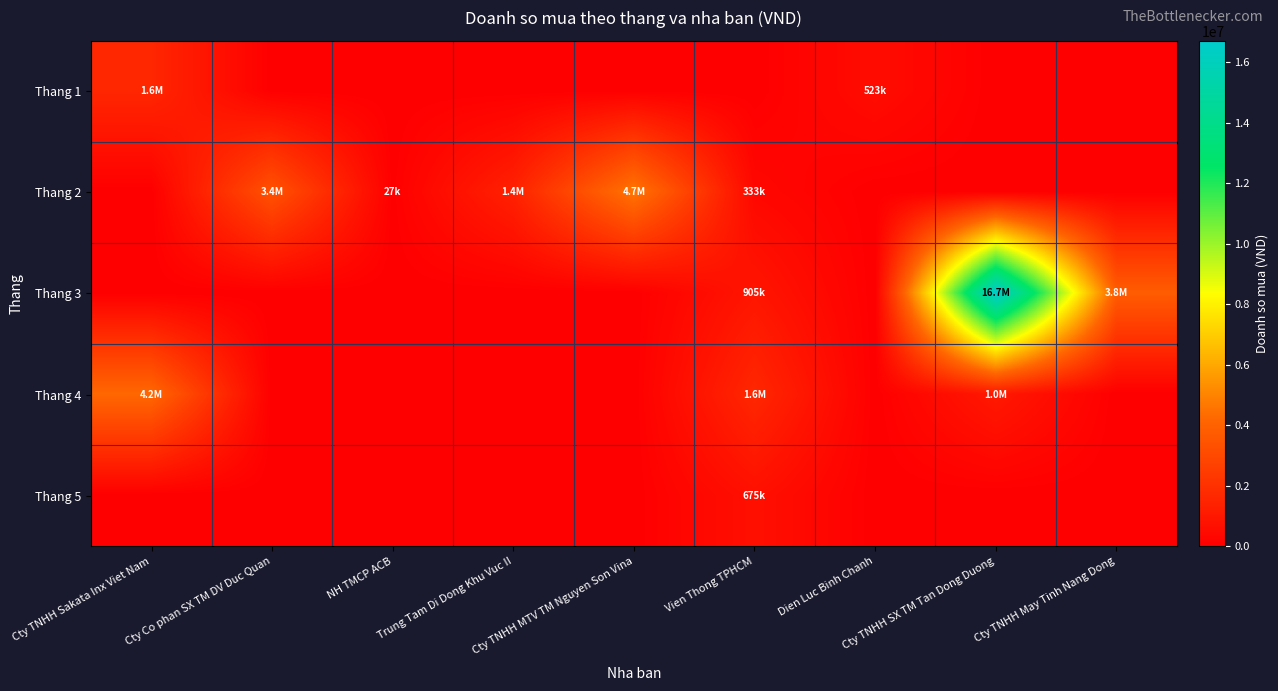

Reading right to left, extract all data points from this chart.

Thang 1: Cty TNHH May Tinh Nang Dong=0	Cty TNHH SX TM Tan Dong Duong=0	Dien Luc Binh Chanh=522643	Vien Thong TPHCM=0	Cty TNHH MTV TM Nguyen Son Vina=0	Trung Tam Di Dong Khu Vuc II=0	NH TMCP ACB=0	Cty Co phan SX TM DV Duc Quan=0	Cty TNHH Sakata Inx Viet Nam=1600000
Thang 2: Cty TNHH May Tinh Nang Dong=0	Cty TNHH SX TM Tan Dong Duong=0	Dien Luc Binh Chanh=0	Vien Thong TPHCM=332504	Cty TNHH MTV TM Nguyen Son Vina=4700000	Trung Tam Di Dong Khu Vuc II=1387929	NH TMCP ACB=27273	Cty Co phan SX TM DV Duc Quan=3379362	Cty TNHH Sakata Inx Viet Nam=0
Thang 3: Cty TNHH May Tinh Nang Dong=3800000	Cty TNHH SX TM Tan Dong Duong=16710000	Dien Luc Binh Chanh=0	Vien Thong TPHCM=904950	Cty TNHH MTV TM Nguyen Son Vina=0	Trung Tam Di Dong Khu Vuc II=0	NH TMCP ACB=0	Cty Co phan SX TM DV Duc Quan=0	Cty TNHH Sakata Inx Viet Nam=0
Thang 4: Cty TNHH May Tinh Nang Dong=0	Cty TNHH SX TM Tan Dong Duong=1040000	Dien Luc Binh Chanh=0	Vien Thong TPHCM=1628720	Cty TNHH MTV TM Nguyen Son Vina=0	Trung Tam Di Dong Khu Vuc II=0	NH TMCP ACB=0	Cty Co phan SX TM DV Duc Quan=0	Cty TNHH Sakata Inx Viet Nam=4240000
Thang 5: Cty TNHH May Tinh Nang Dong=0	Cty TNHH SX TM Tan Dong Duong=0	Dien Luc Binh Chanh=0	Vien Thong TPHCM=675119	Cty TNHH MTV TM Nguyen Son Vina=0	Trung Tam Di Dong Khu Vuc II=0	NH TMCP ACB=0	Cty Co phan SX TM DV Duc Quan=0	Cty TNHH Sakata Inx Viet Nam=0